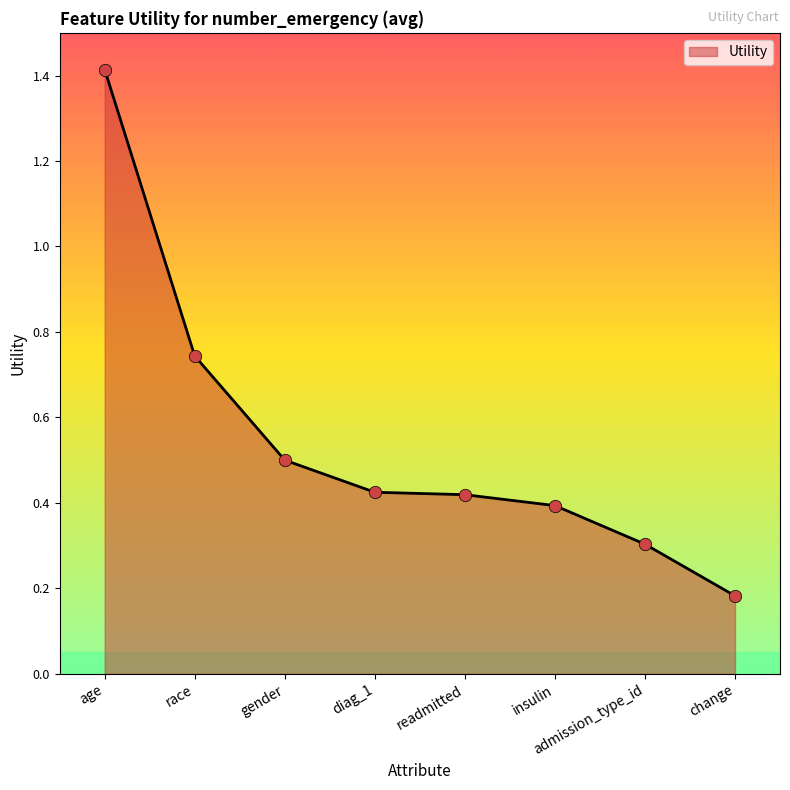

What is the change in value from diag_1 to admission_type_id?

-0.1